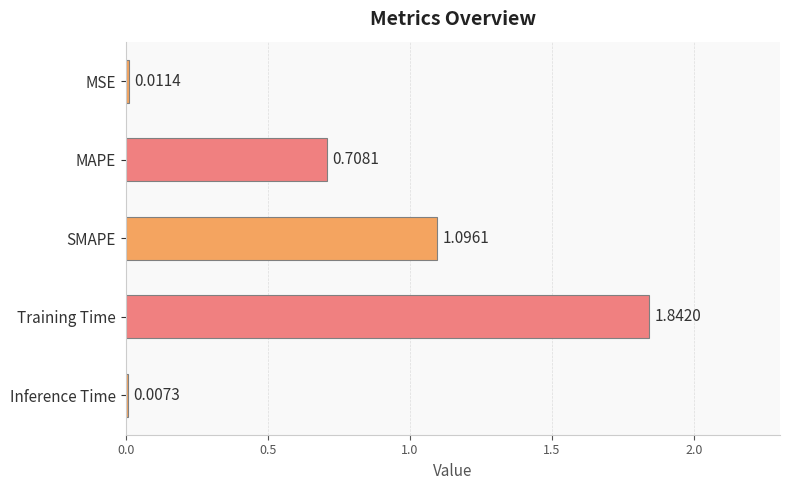

How many distinct data groups are displayed?

1